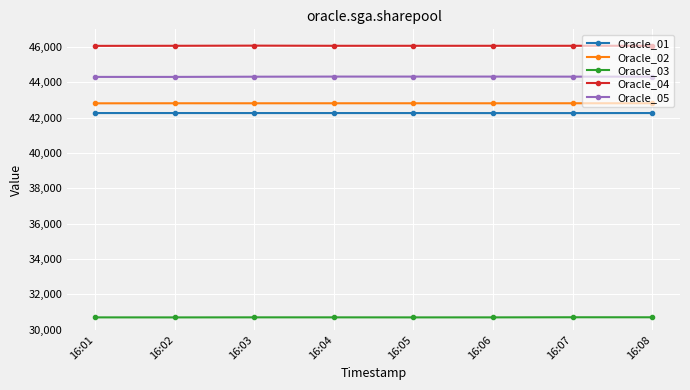

True or false: Oracle_05 has more than 0 points higher than both neighbors.

True